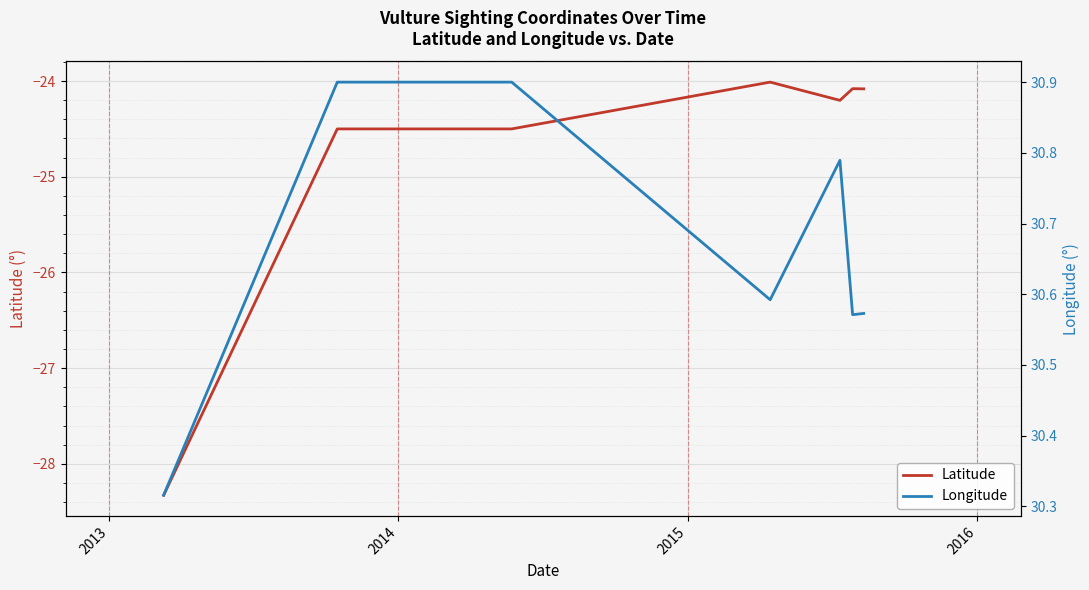

True or false: Latitude and Longitude intersect in this chart.

False